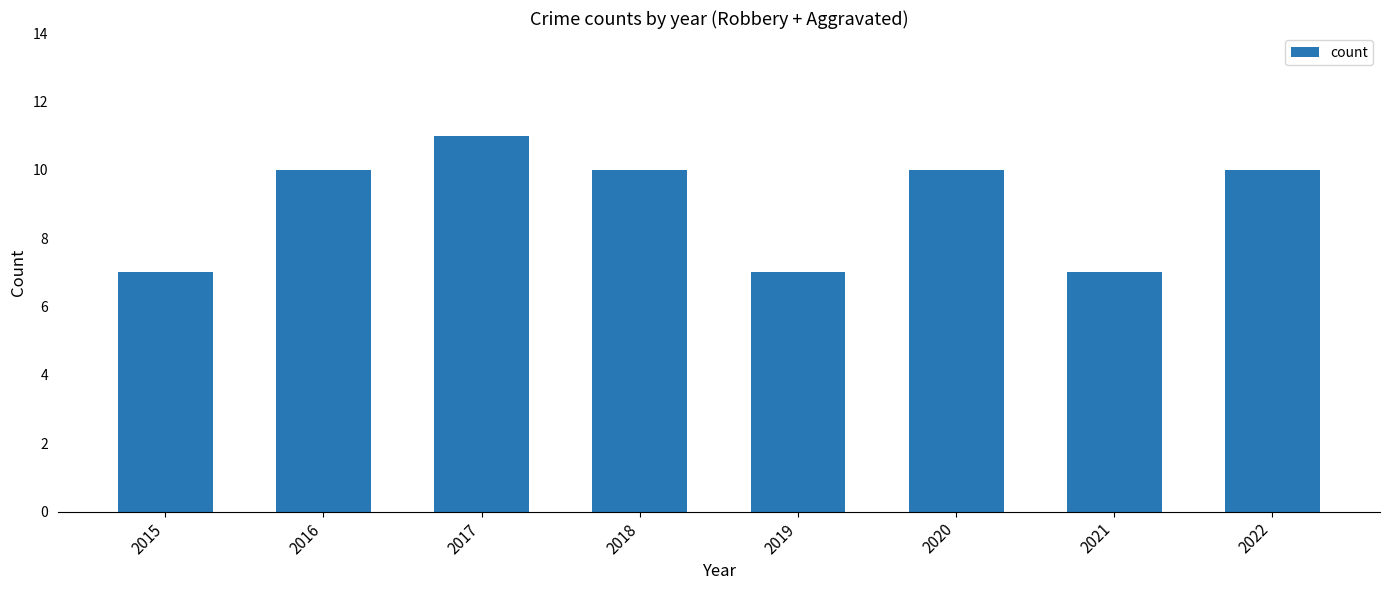

What is the sum of all values?

72